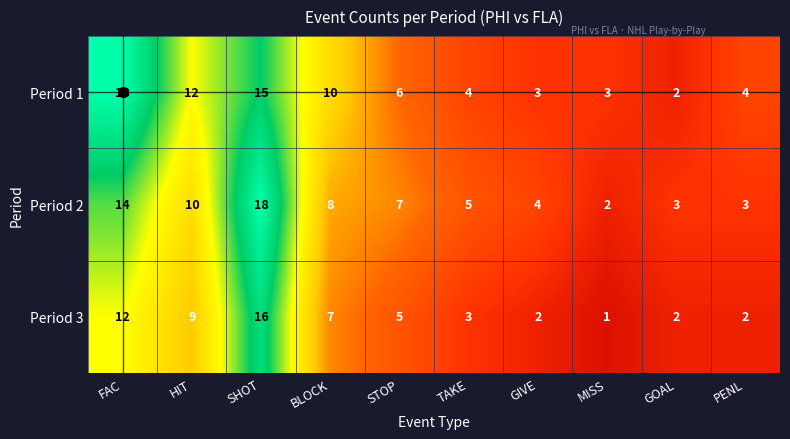

The value of Period 3 at PENL is 1. True or false?

False